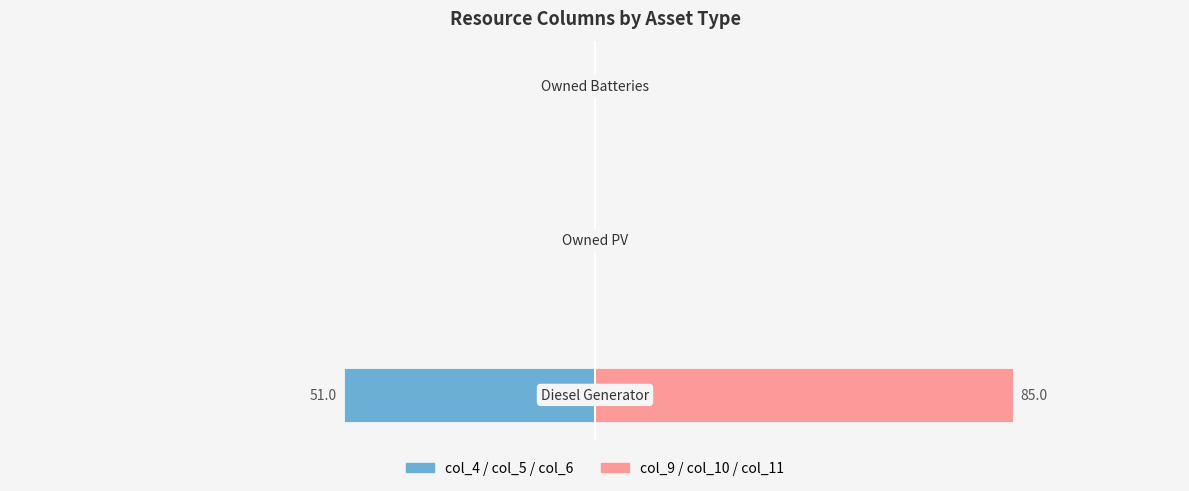

How many col_4 / col_5 / col_6 values are between -51 and 0?

3